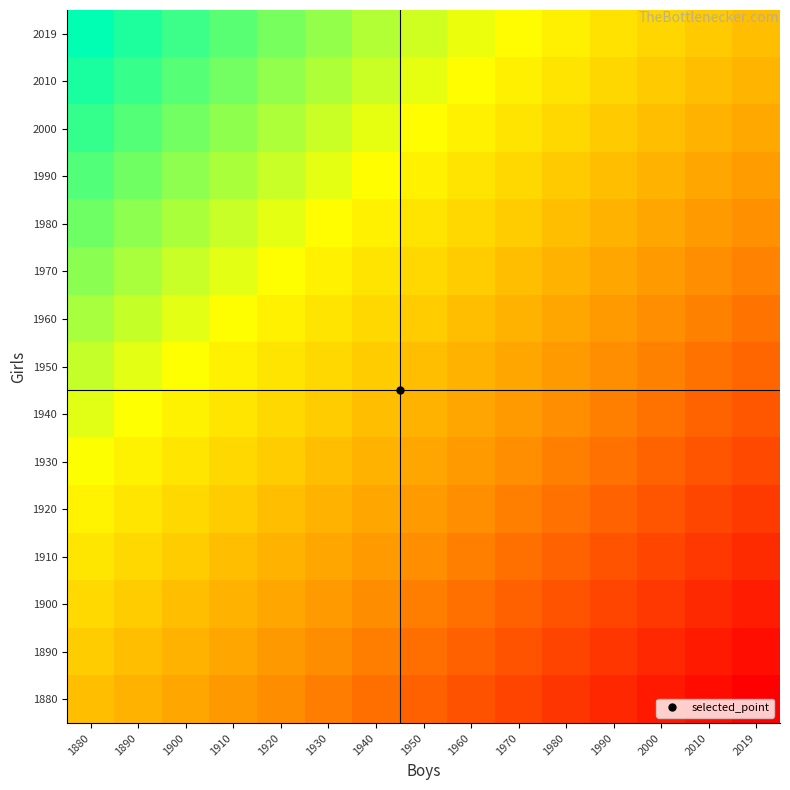

At 1940, list the series in order from smallest to largest.

1880, 1890, 1900, 1910, 1920, 1930, 1940, 1950, 1960, 1970, 1980, 1990, 2000, 2010, 2019